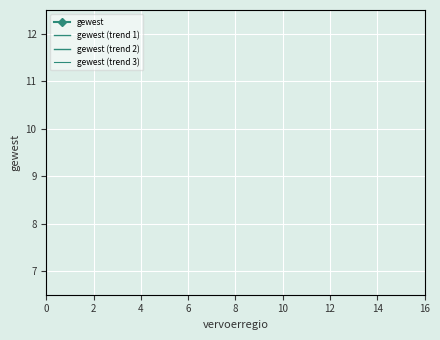

True or false: gewest and gewest (trend 3) cross at least once.

False